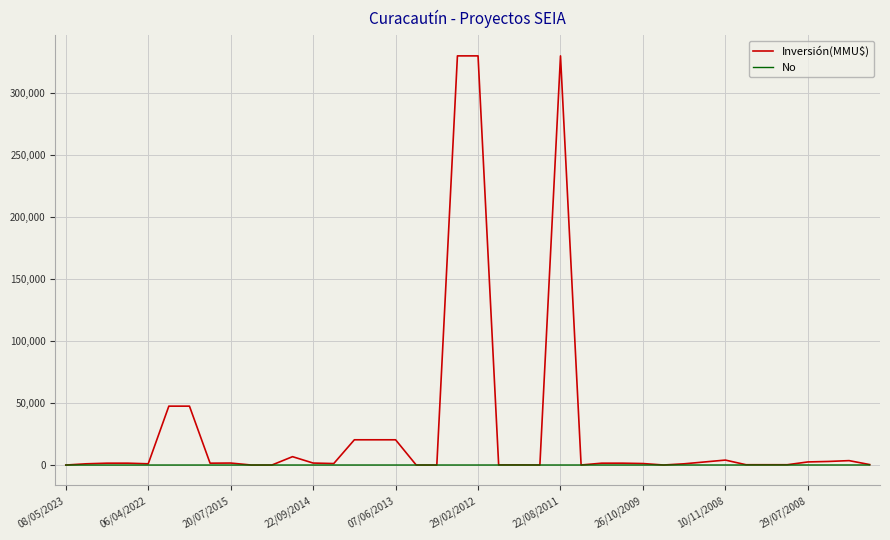

What are all the series names shown in the legend?

Inversión(MMU$), No